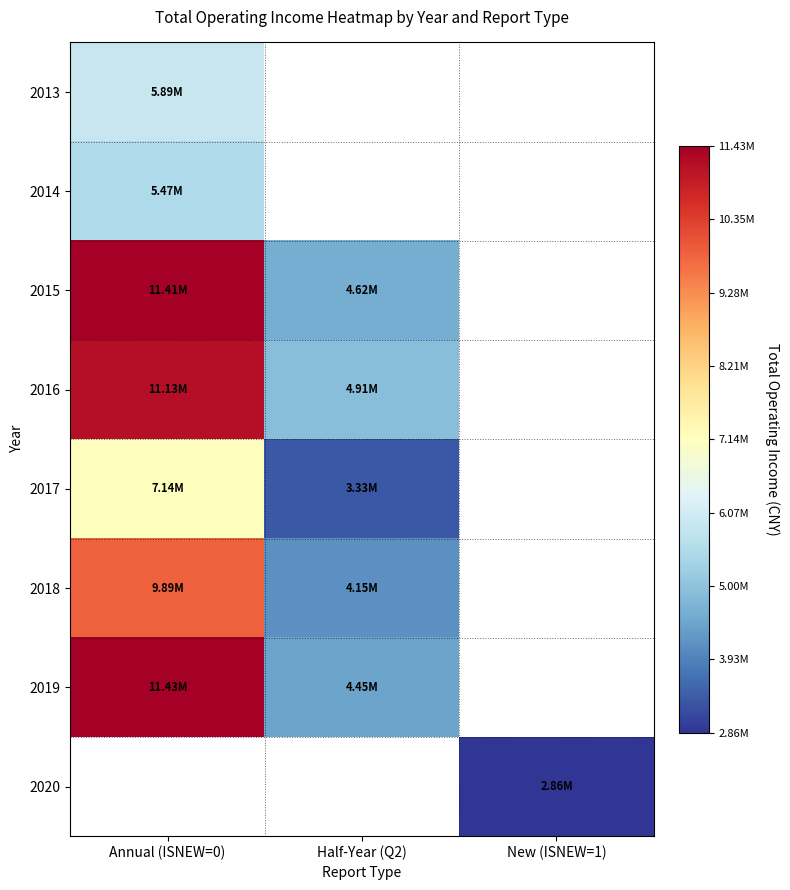

What is the maximum value shown in the chart?

11425565.3